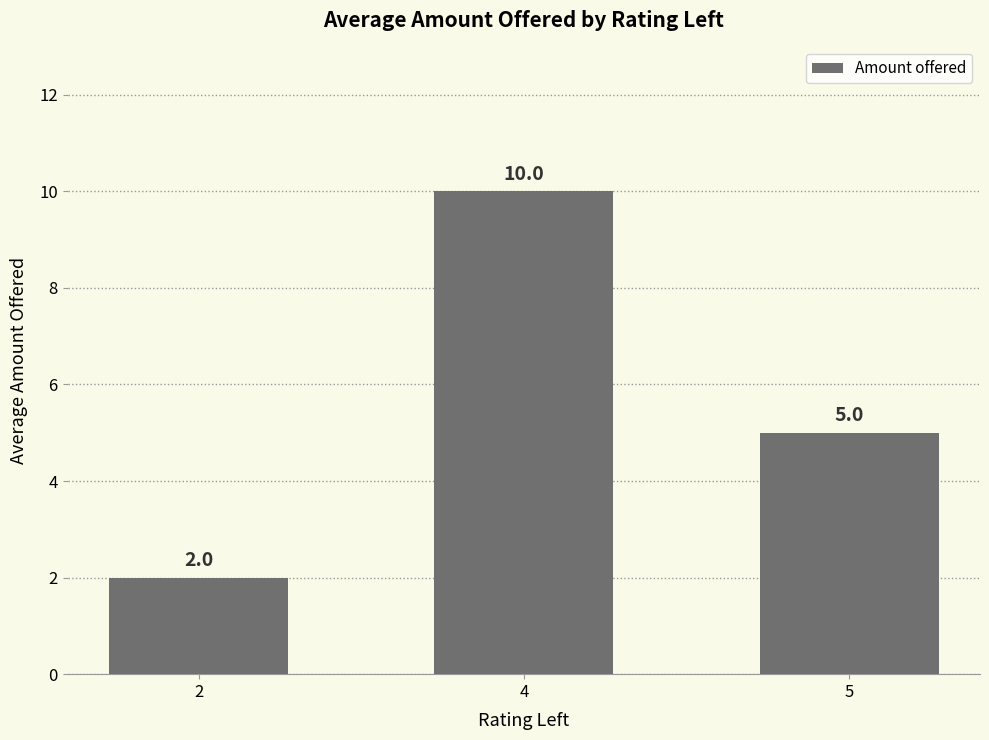

Where does the data first go above 5?

4